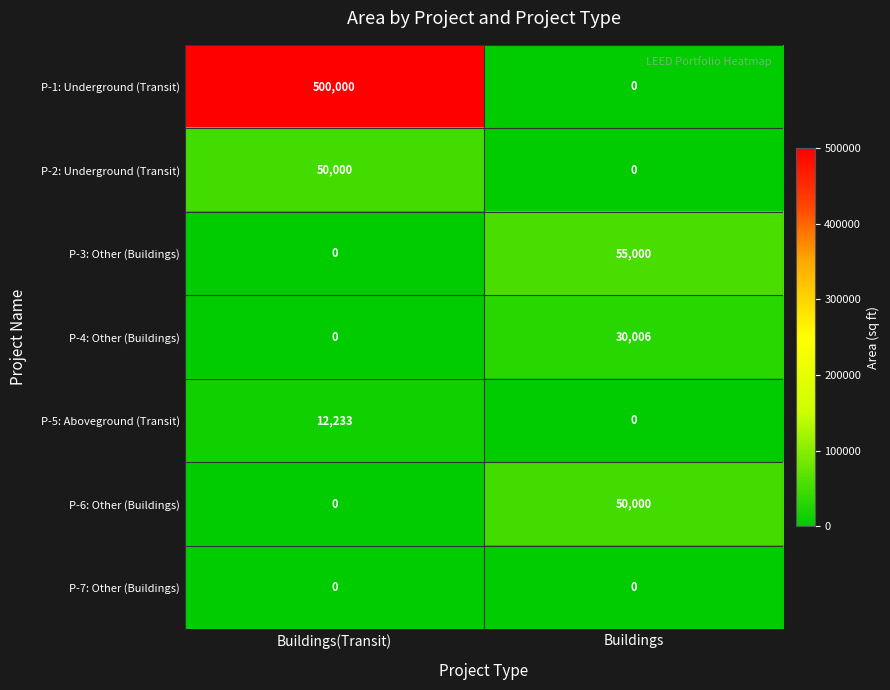

Is it true that P-3: Other (Buildings) equals 0 at Buildings(Transit)?

True